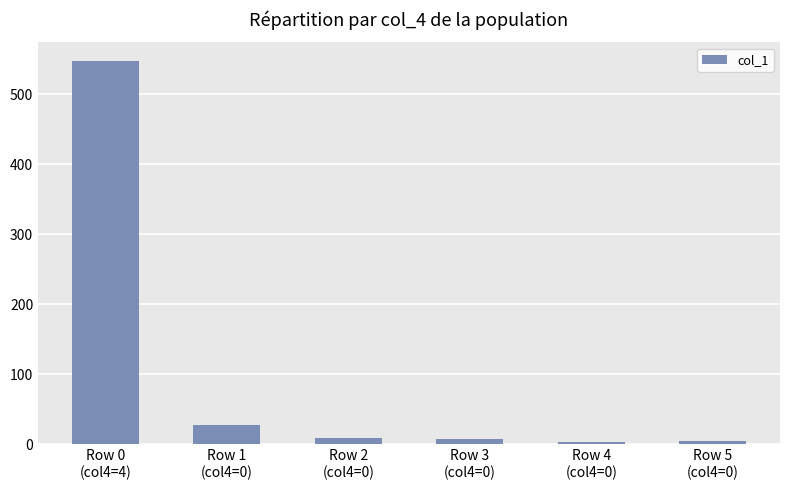

What is the maximum value shown in the chart?

547